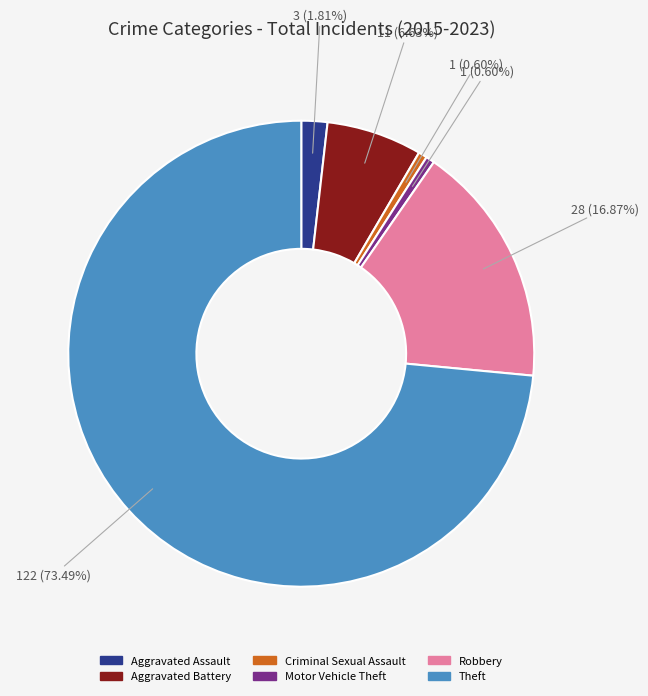

Which slice is the largest?

Theft